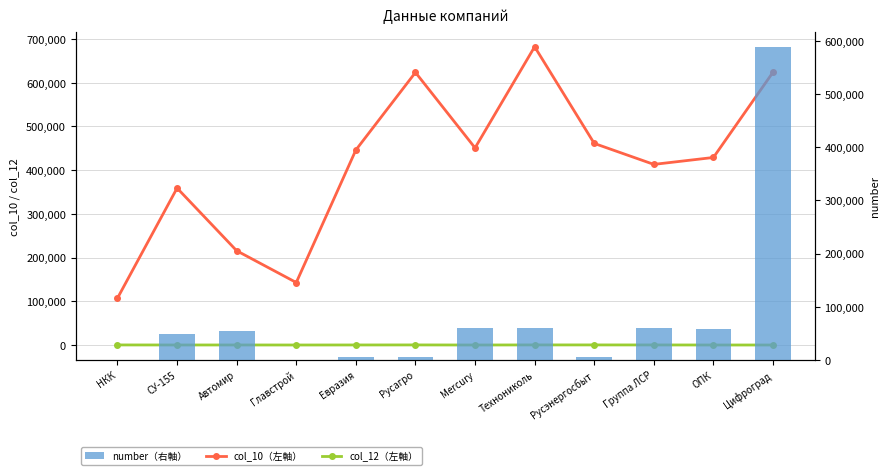

What is the sum of all number（右軸） values?

946028